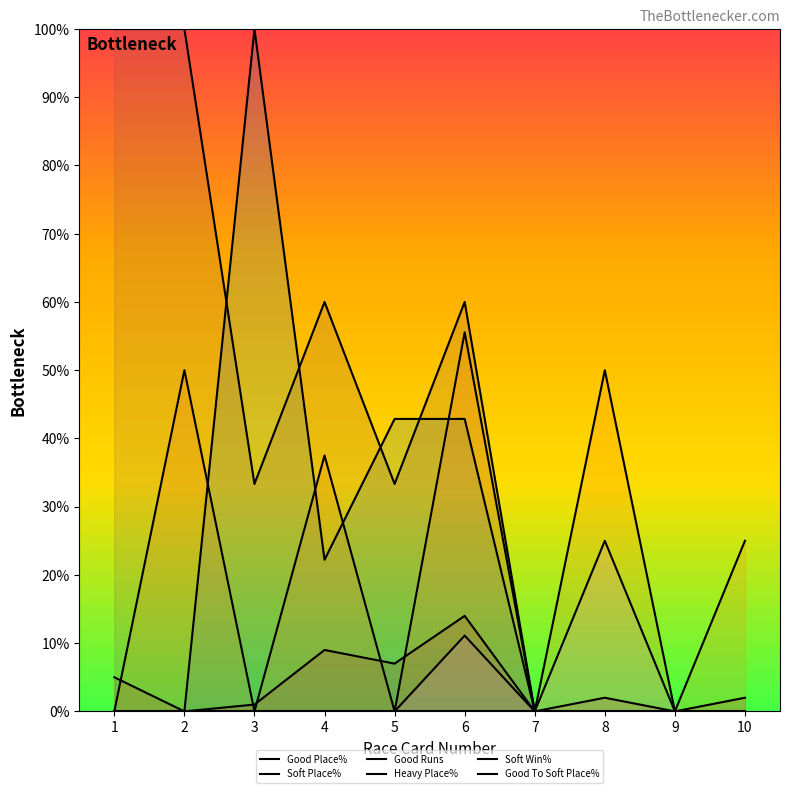

True or false: Heavy Place% has a value of -58.2 at 8.

False